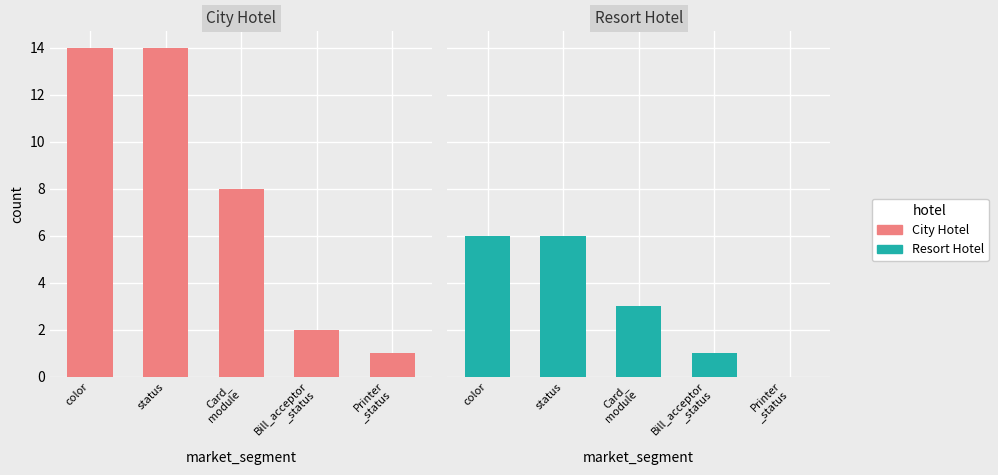

How many data points does each series have?

5